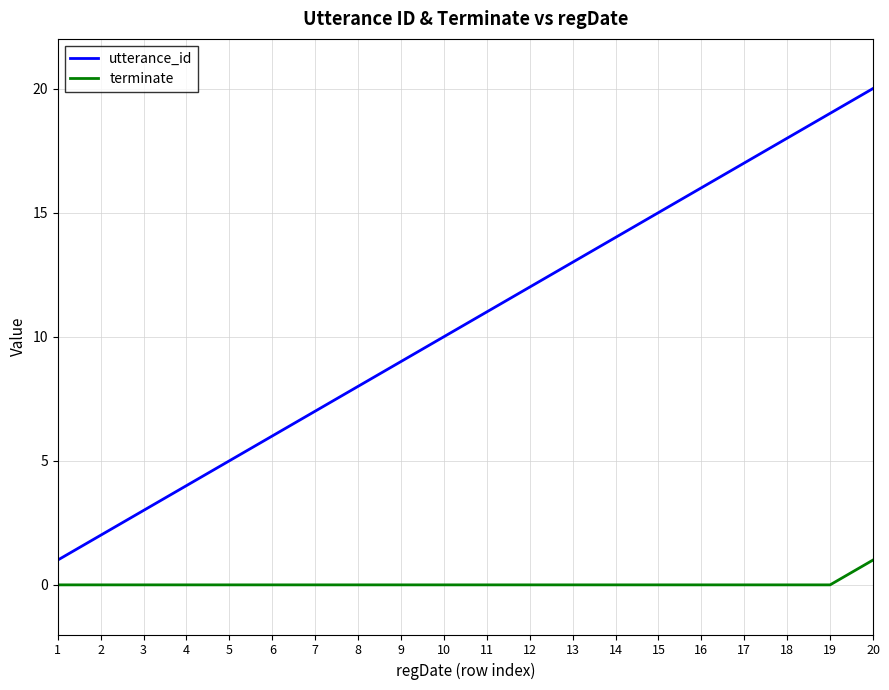

What is the difference between the highest and lowest values at 14?

14